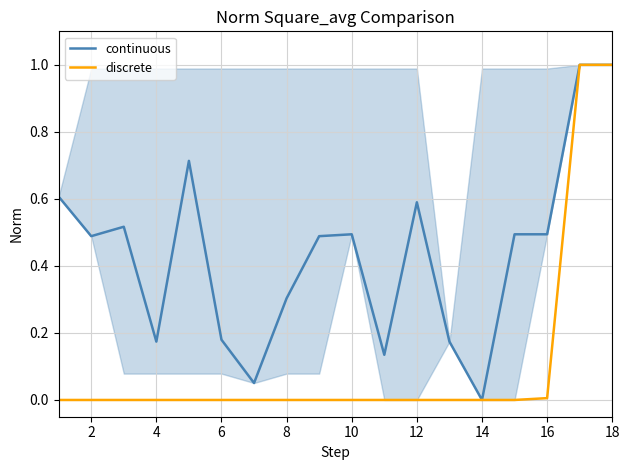

Reading right to left, extract all data points from this chart.

continuous: 1.0	1.0	0.5	0.5	0.0	0.2	0.6	0.1	0.5	0.5	0.3	0.1	0.2	0.7	0.2	0.5	0.5	0.6
discrete: 1.0	1.0	0.0	0.0	0.0	0.0	0.0	0.0	0.0	0.0	0.0	0.0	0.0	0.0	0.0	0.0	0.0	0.0